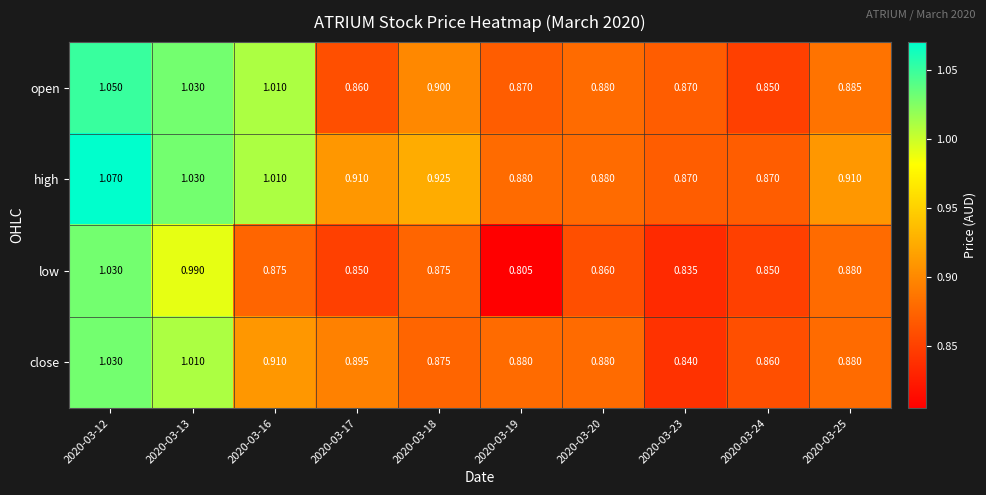

Between 2020-03-16 and 2020-03-24, which series saw the biggest shift?

open